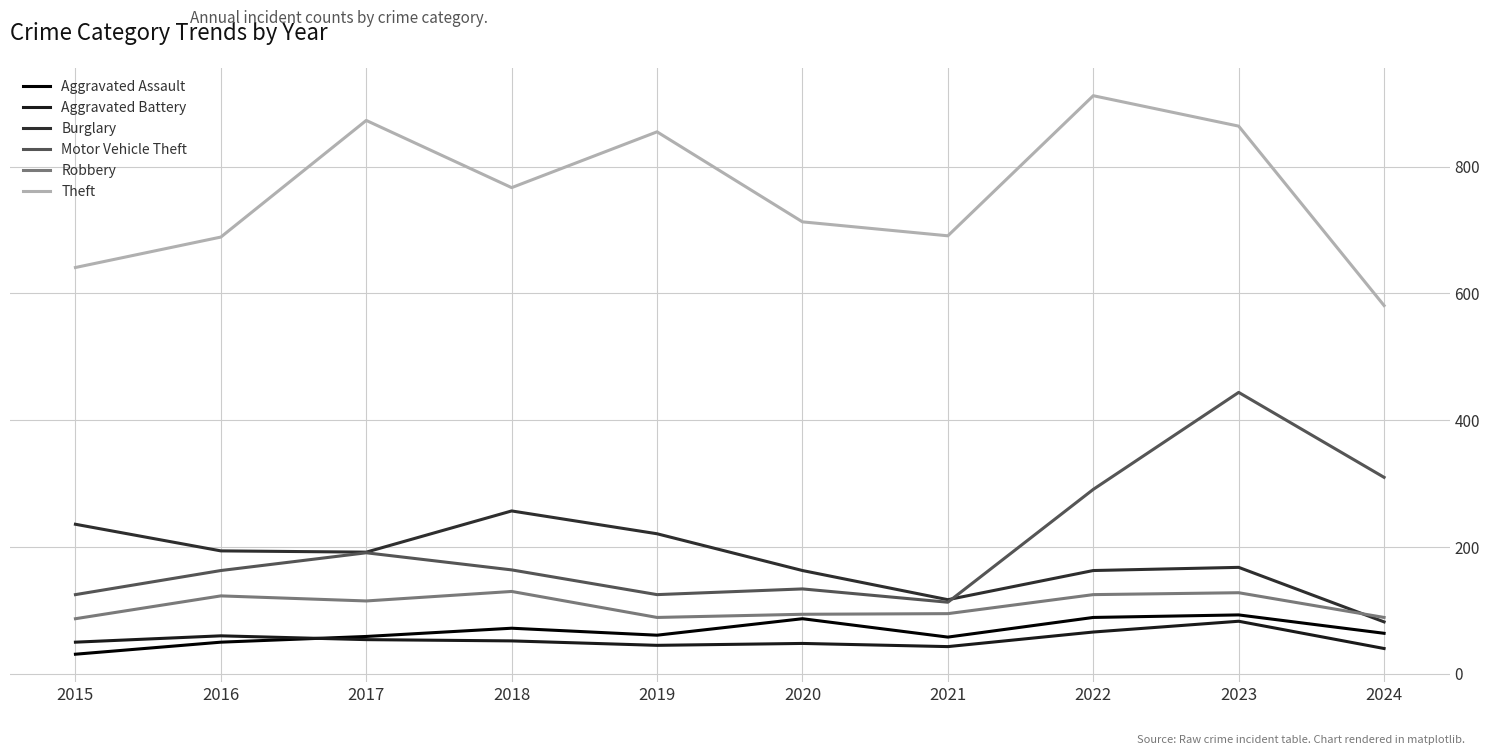

True or false: Aggravated Assault has a value of 93 at 2023.

True